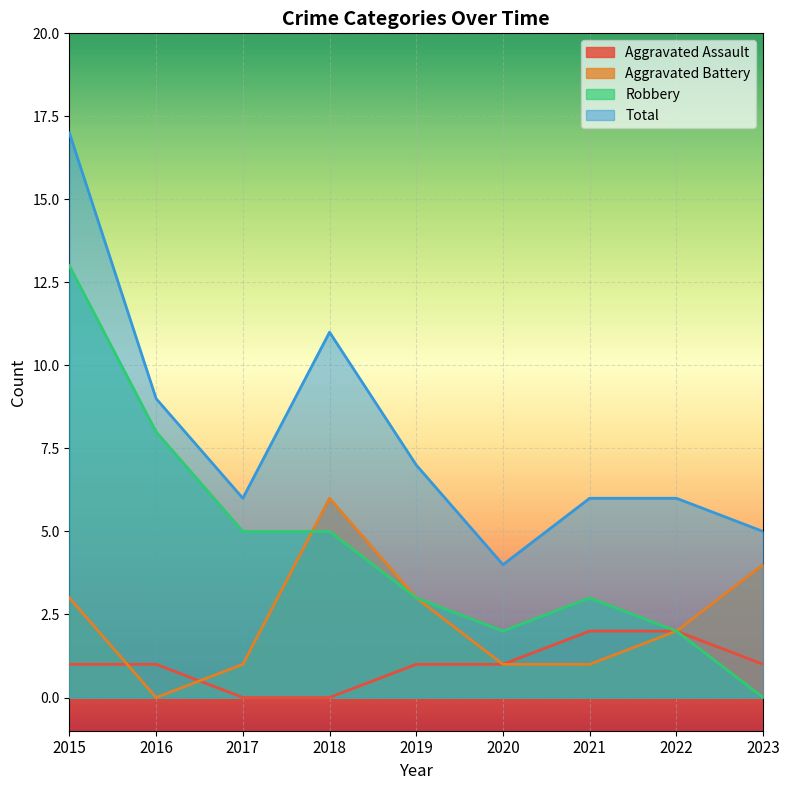

Which category has the highest value in the Aggravated Battery series?

2018